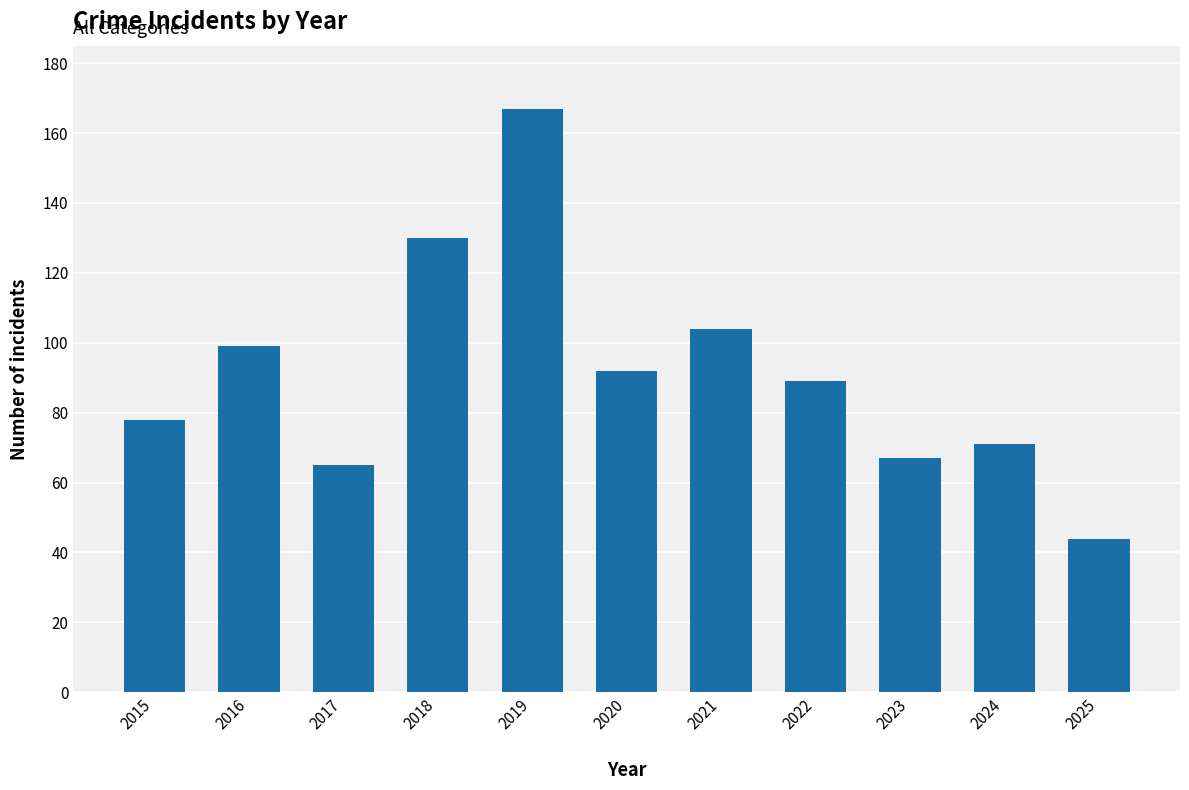

Reading left to right, extract all data points from this chart.

2015=78	2016=99	2017=65	2018=130	2019=167	2020=92	2021=104	2022=89	2023=67	2024=71	2025=44